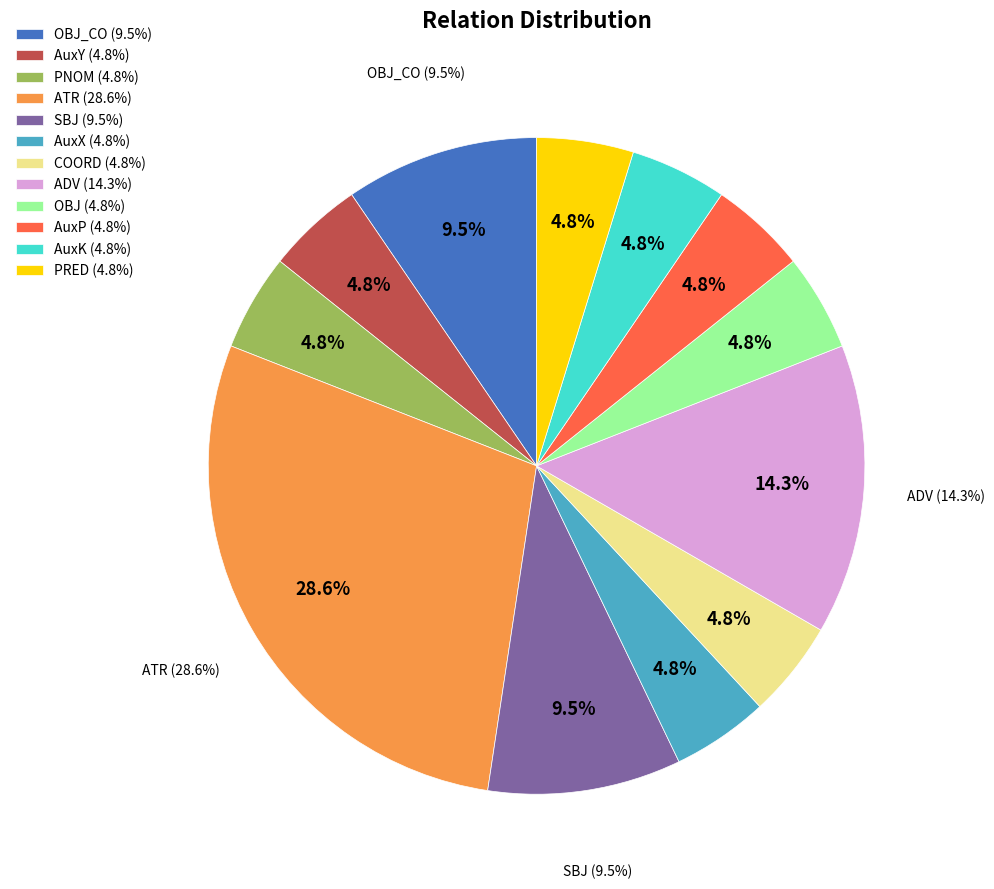

To the nearest percent, what is the difference between the largest and smallest slice percentages?

24%